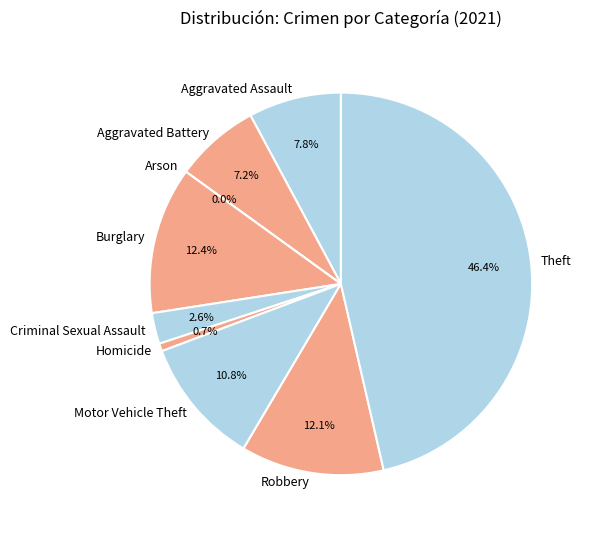

Rank the categories by value from lowest to highest.

Arson, Homicide, Criminal Sexual Assault, Aggravated Battery, Aggravated Assault, Motor Vehicle Theft, Robbery, Burglary, Theft